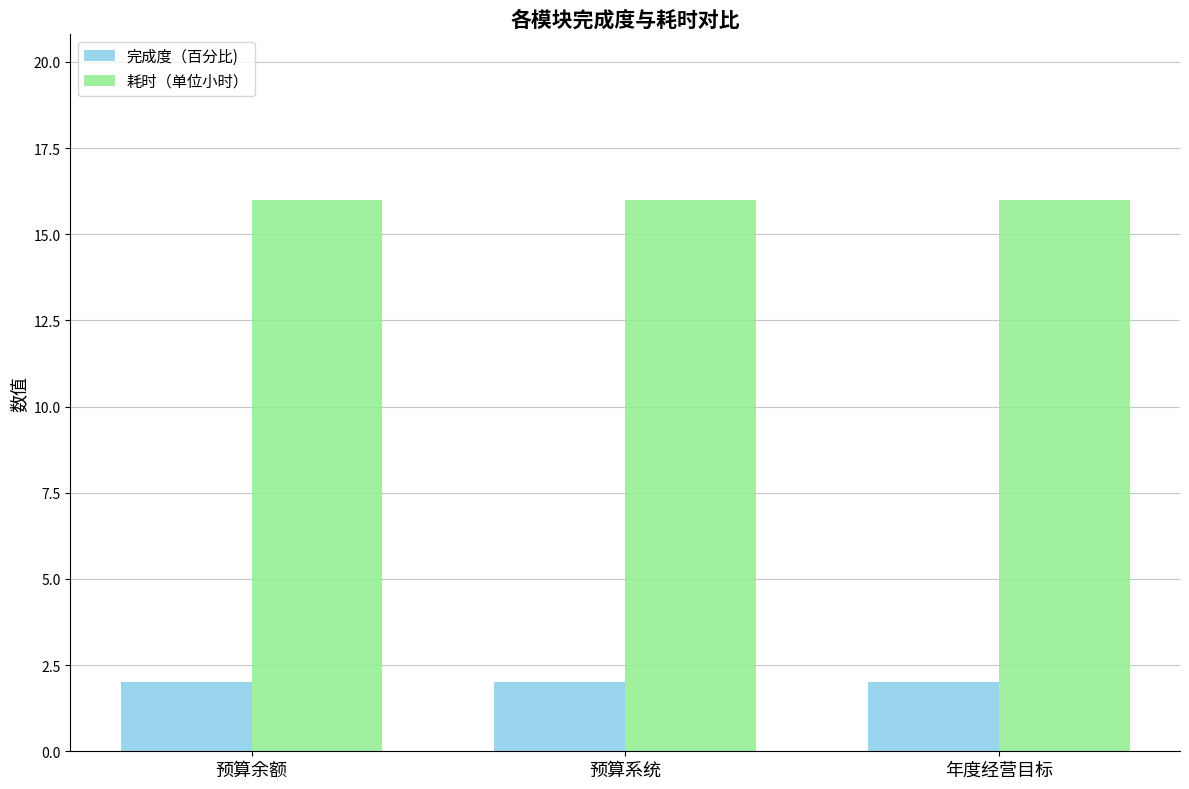

The 耗时（单位小时） series shows 16 at 年度经营目标. True or false?

True